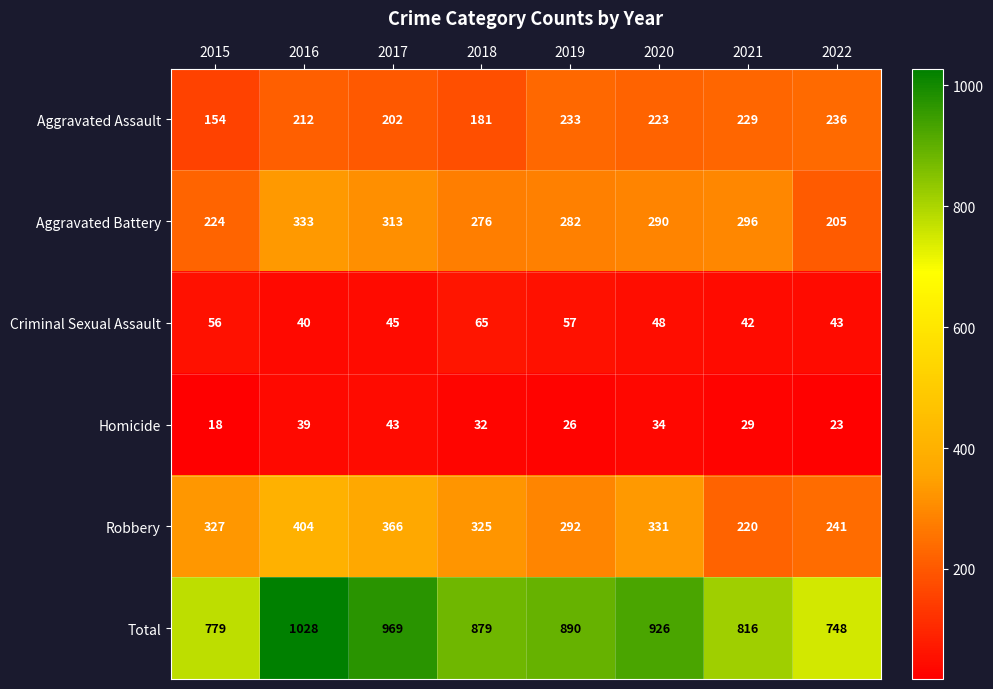

Is it true that Aggravated Assault equals 233 at 2019?

True